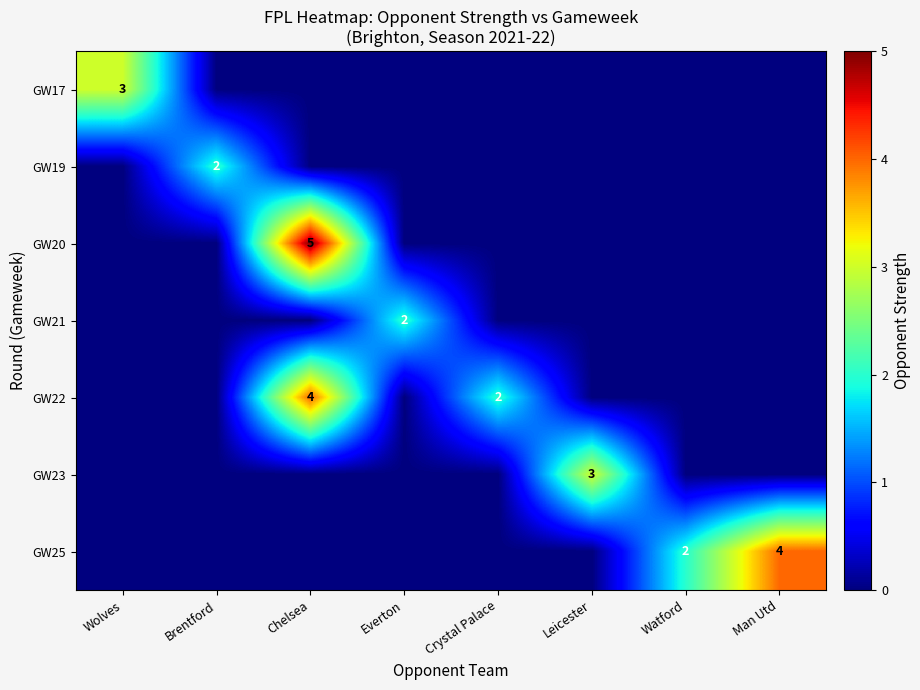

The row_4 series shows 4 at Chelsea. True or false?

True